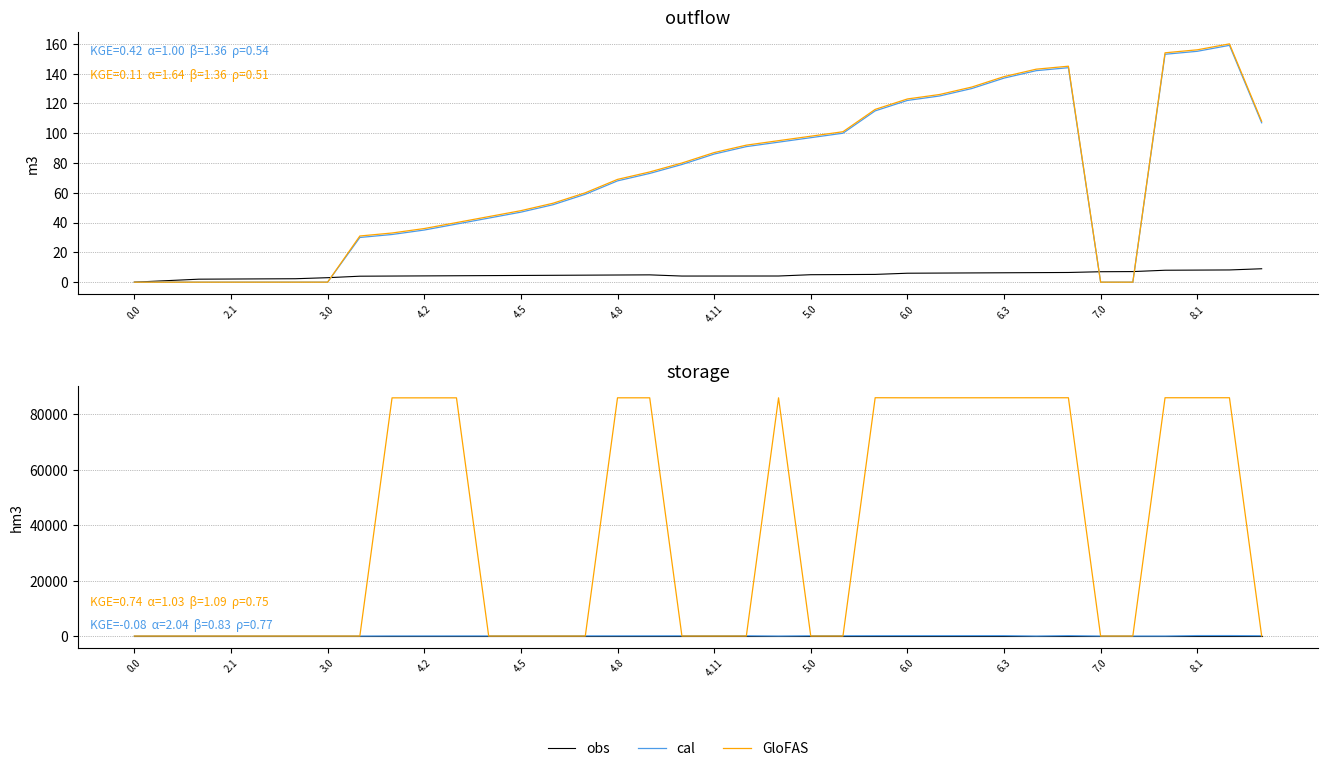

Rank the series by their maximum value, from lowest to highest.

obs, cal, GloFAS